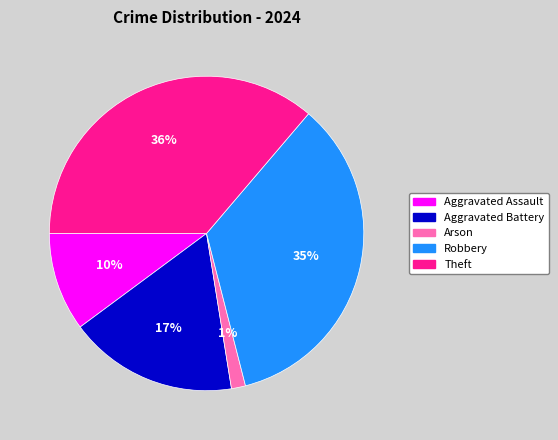

Between Aggravated Battery and Robbery, which is larger?

Robbery